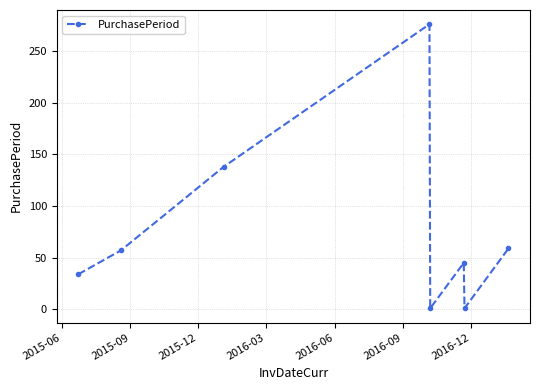

Reading right to left, what are all the values shown in this chart?

59	1	45	1	276	138	57	34